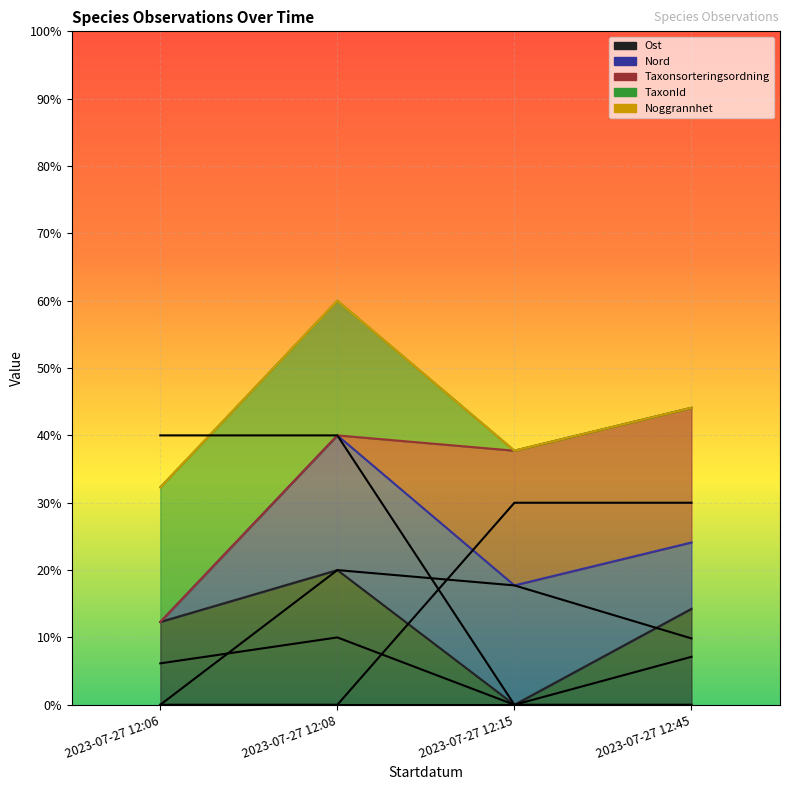

What is the difference between the Ost values at 2023-07-27 12:08 and 2023-07-27 12:06?

7.7